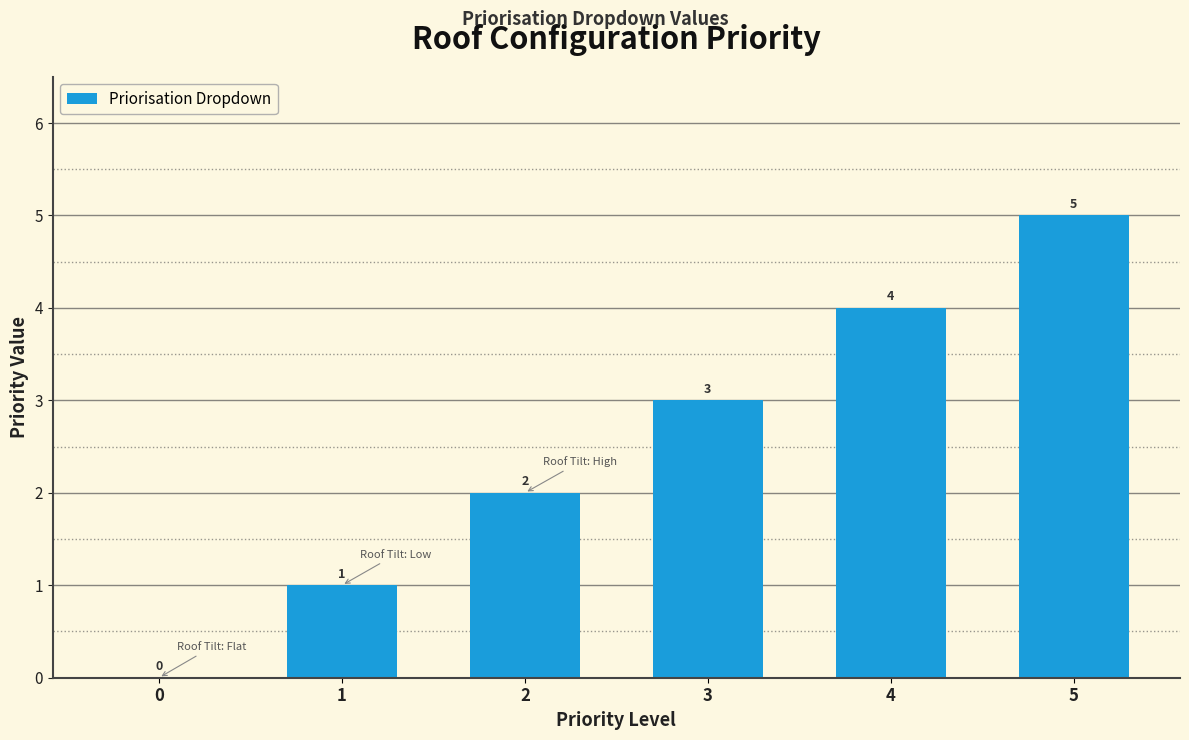

Which category has the highest value across all series?

5